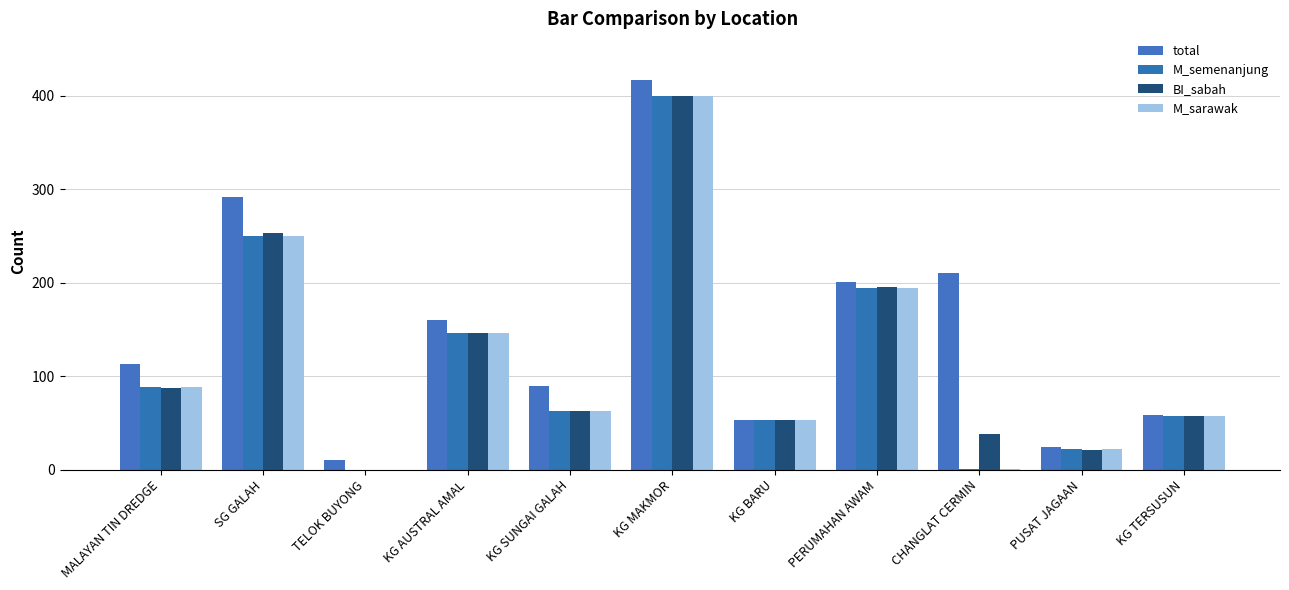

What are all the series names shown in the legend?

total, M_semenanjung, BI_sabah, M_sarawak